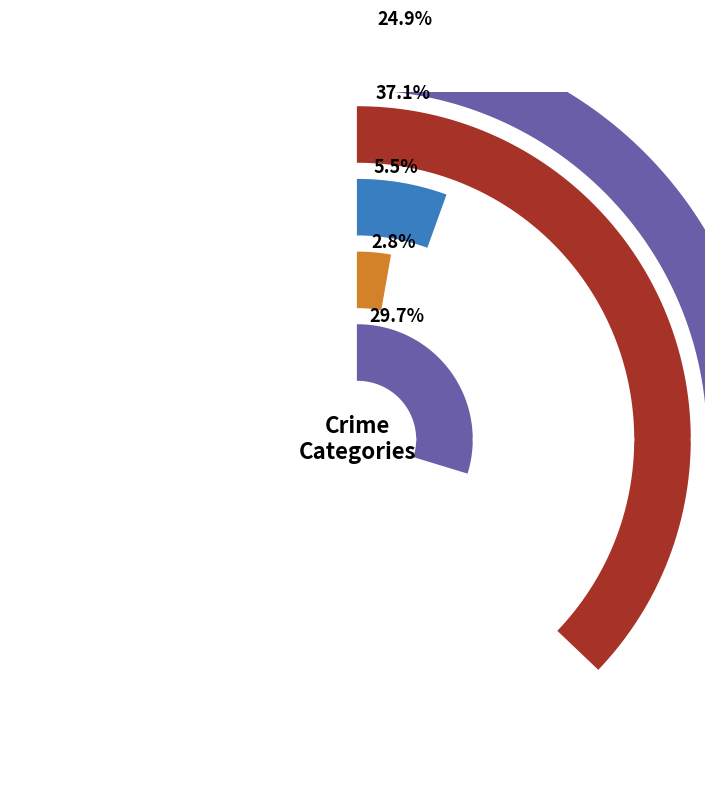

To the nearest percent, what portion does Robbery represent?

8%